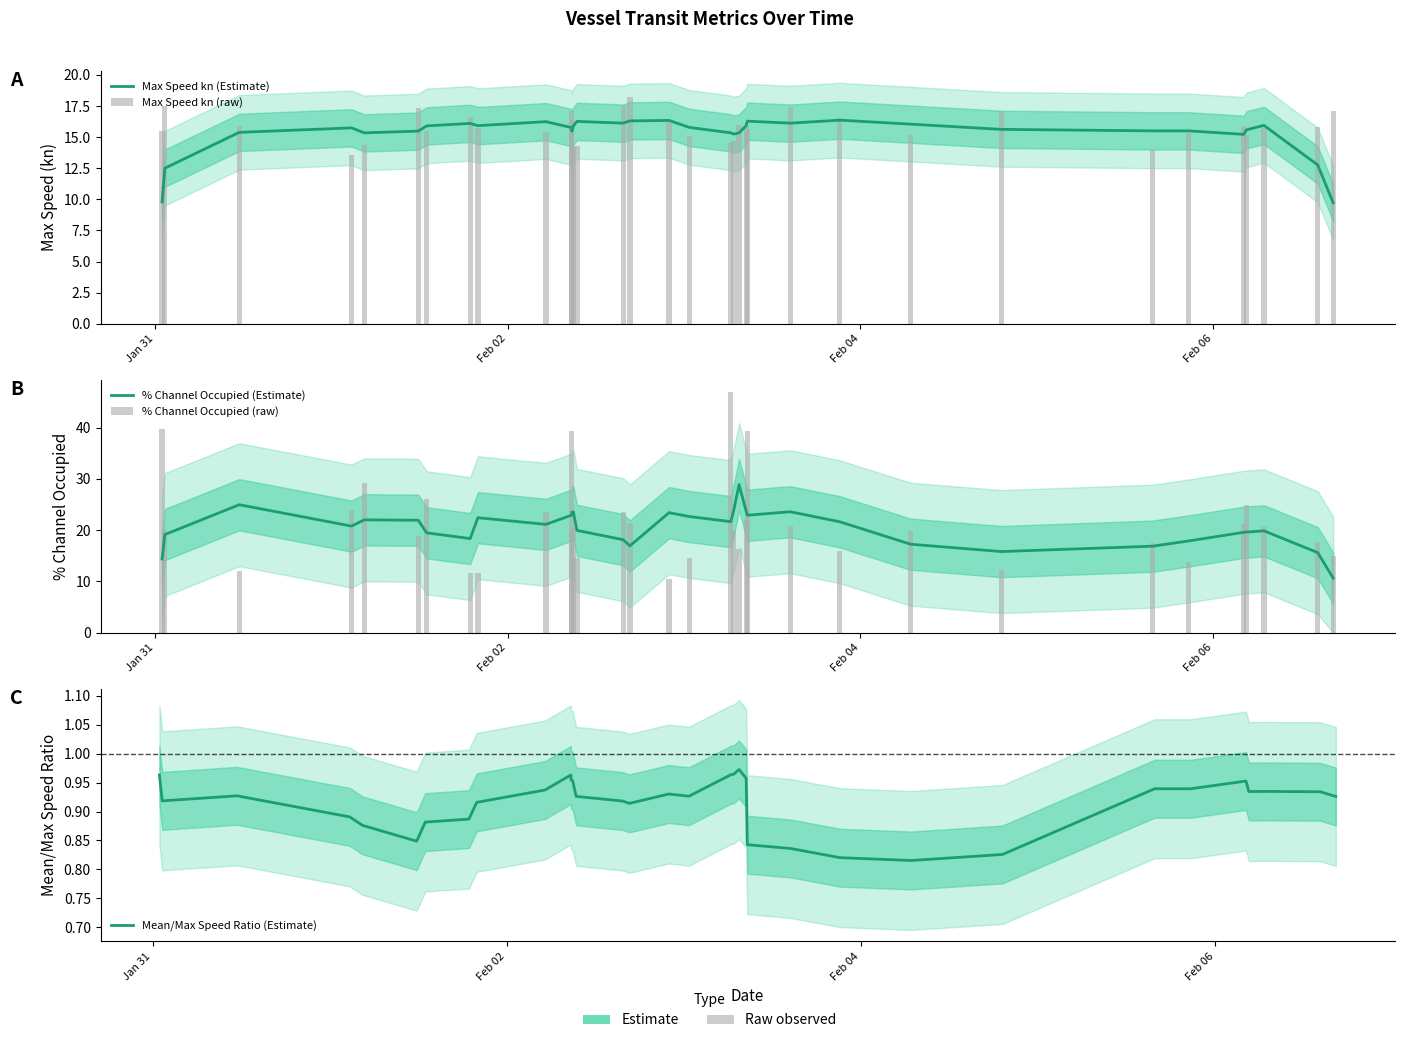

What is the minimum value for % Channel Occupied (Estimate)?

10.6